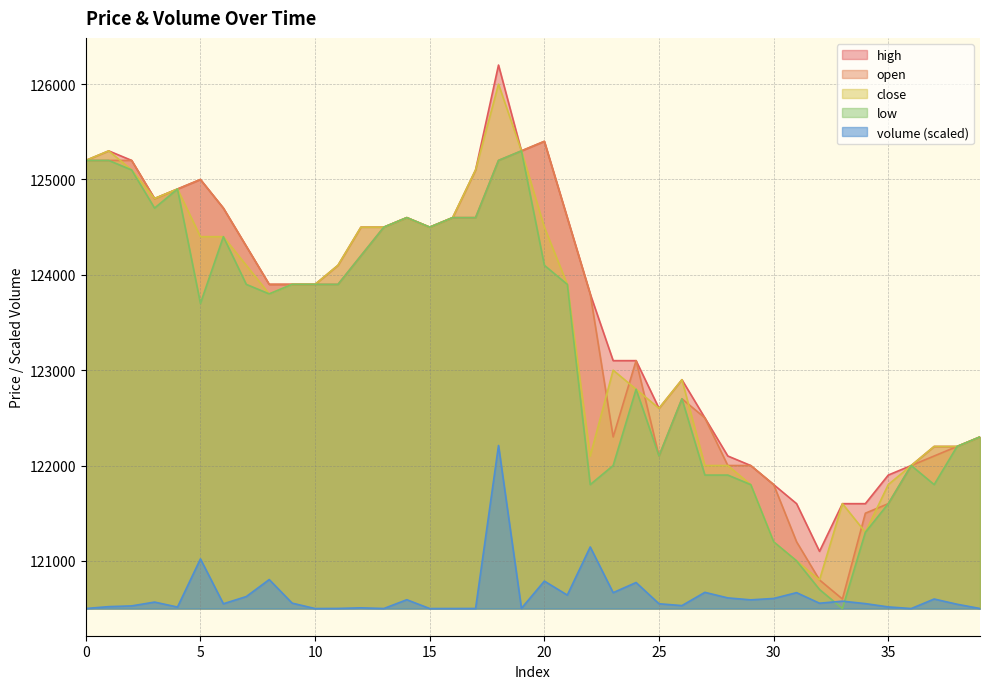

True or false: close and volume intersect in this chart.

False